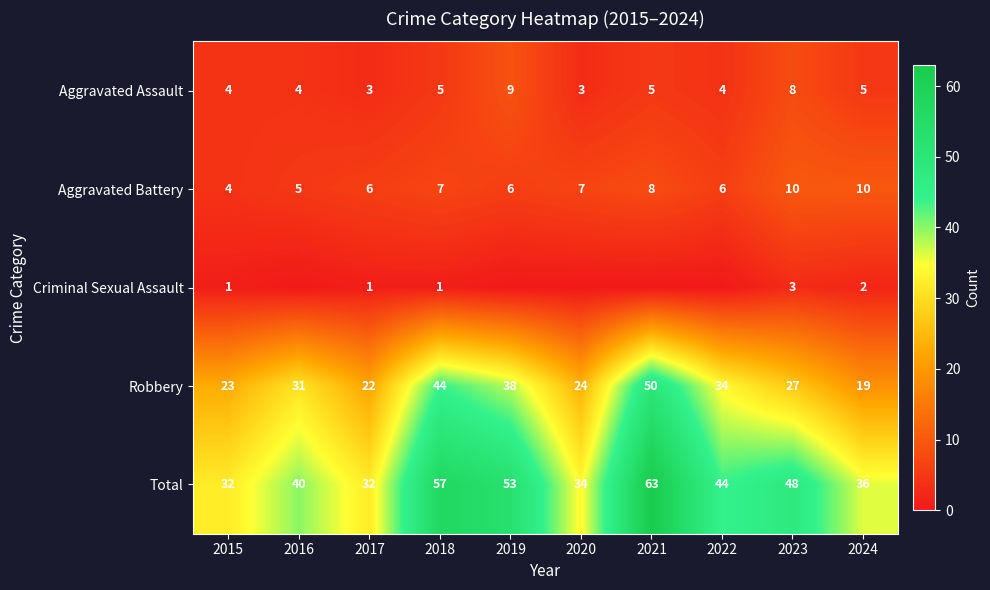

What is the sum of the Robbery values at 2015 and 2019?

61